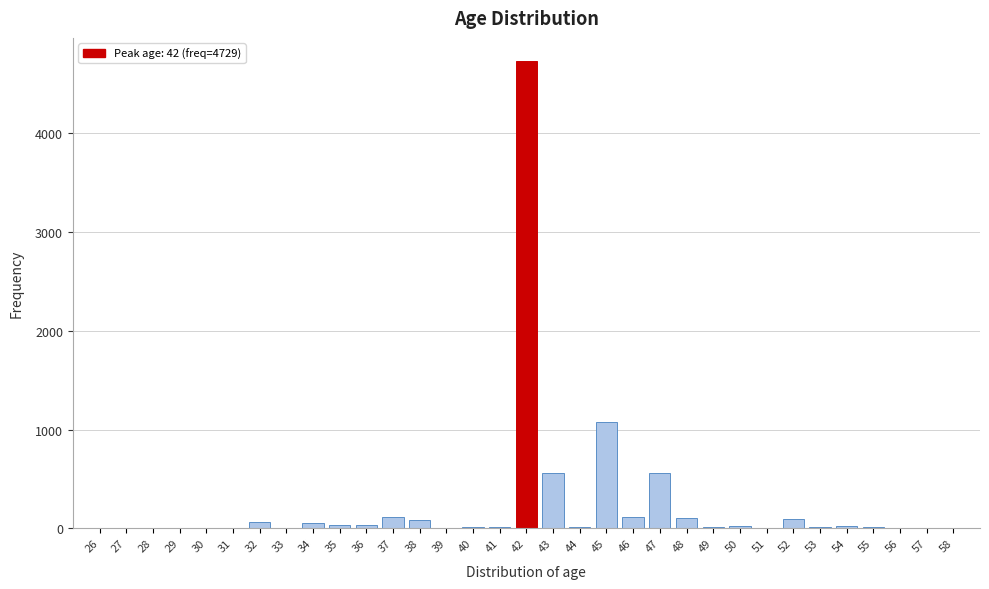

What is the greatest value displayed?

4729